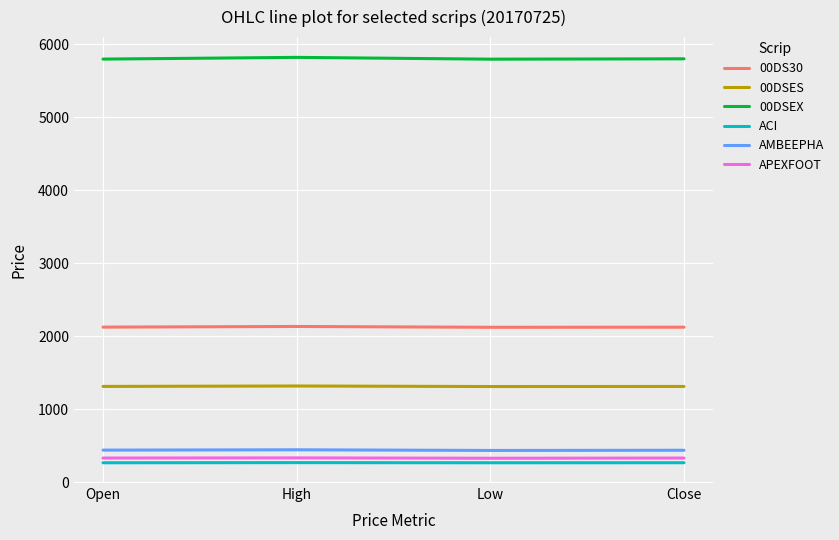

How many lines are shown in the chart?

6